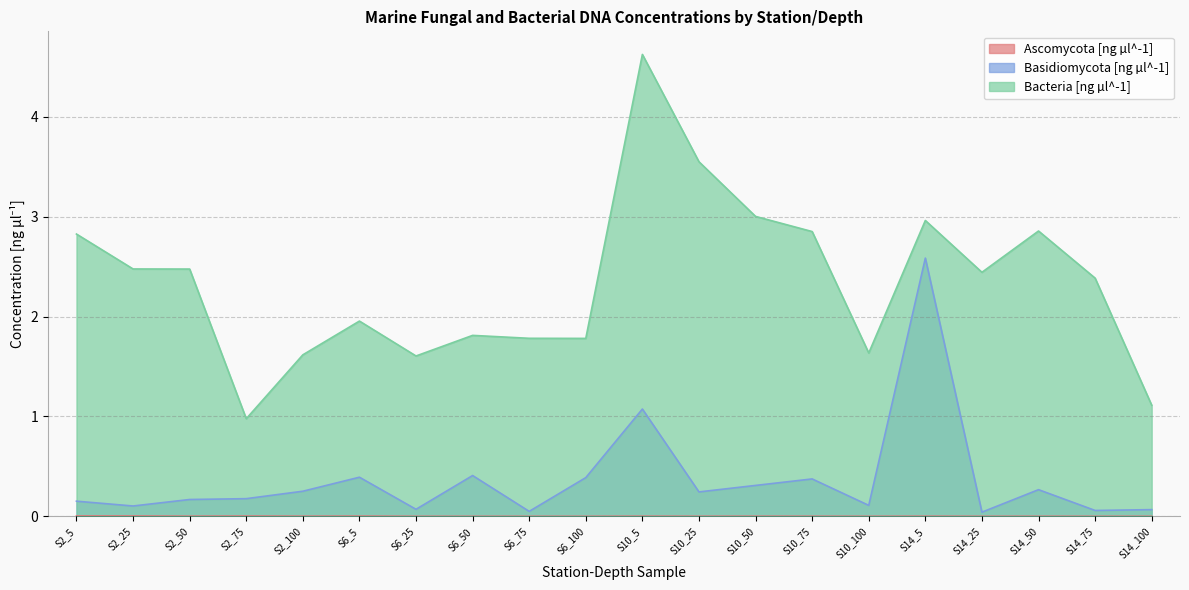

Reading right to left, transcribe all the data shown in this chart.

Ascomycota [ng µl^-1]: 0.0	0.0	0.0	0.0	0.0	0.0	0.0	0.0	0.0	0.0	0.0	0.0	0.0	0.0	0.0	0.0	0.0	0.0	0.0	0.0
Basidiomycota [ng µl^-1]: 0.1	0.1	0.3	0.0	2.6	0.1	0.4	0.3	0.2	1.1	0.4	0.0	0.4	0.1	0.4	0.3	0.2	0.2	0.1	0.2
Bacteria [ng µl^-1]: 1.1	2.4	2.9	2.4	3.0	1.6	2.9	3.0	3.6	4.6	1.8	1.8	1.8	1.6	2.0	1.6	1.0	2.5	2.5	2.8